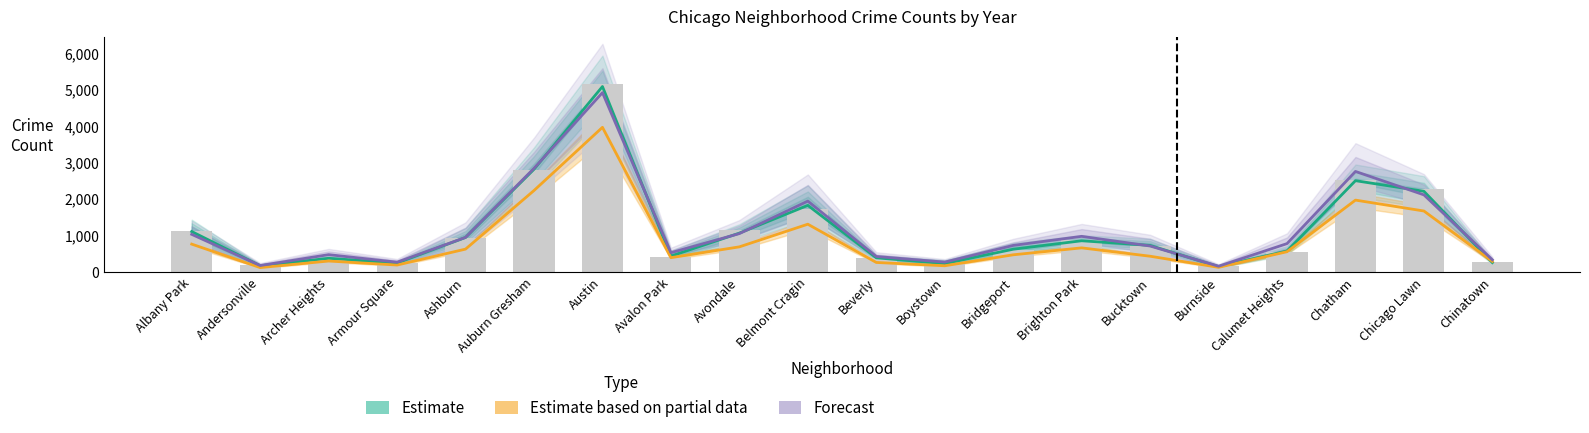

What is the average value of the Estimate based on partial data series?

863.2